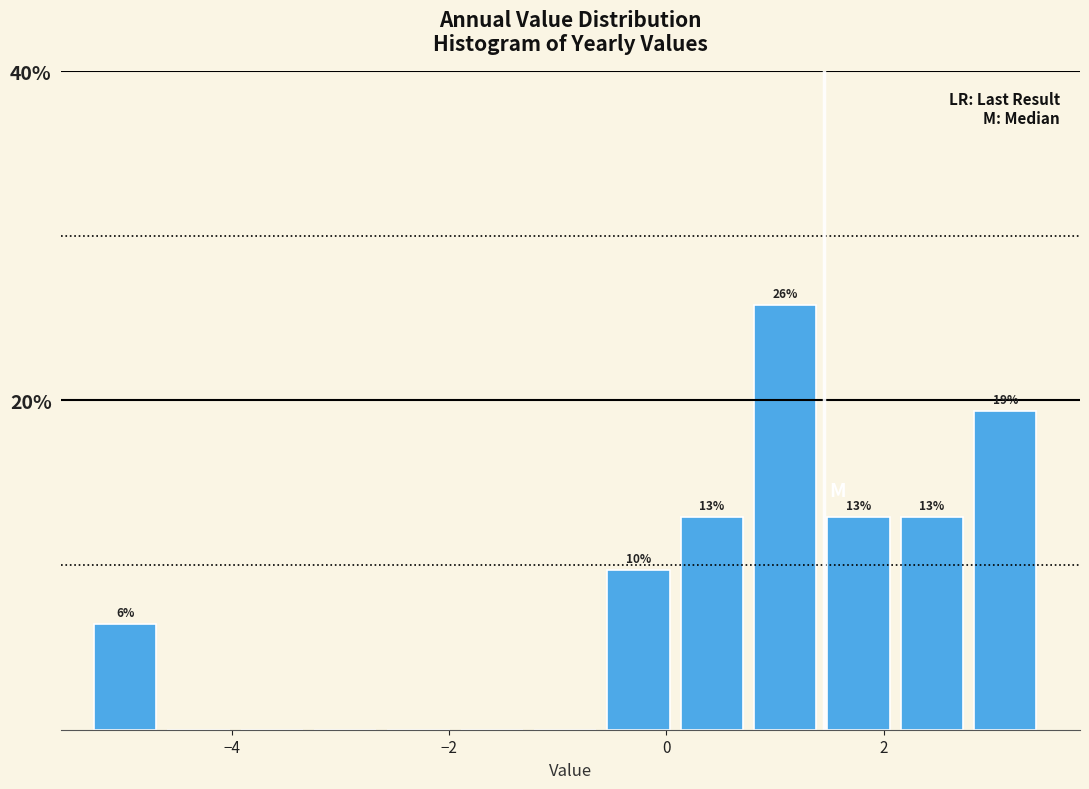

Around what value on the x-axis is the tallest bar? Give the approximate position of its centre, as read against the axis.

1.0